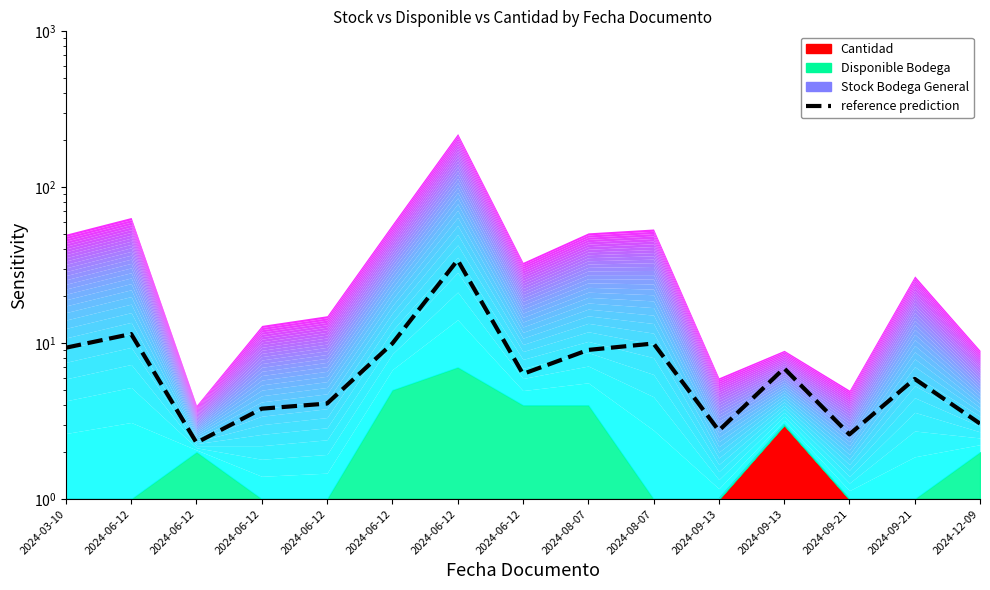

How many interior local peaks (higher than both neighbors) does the data have?

5